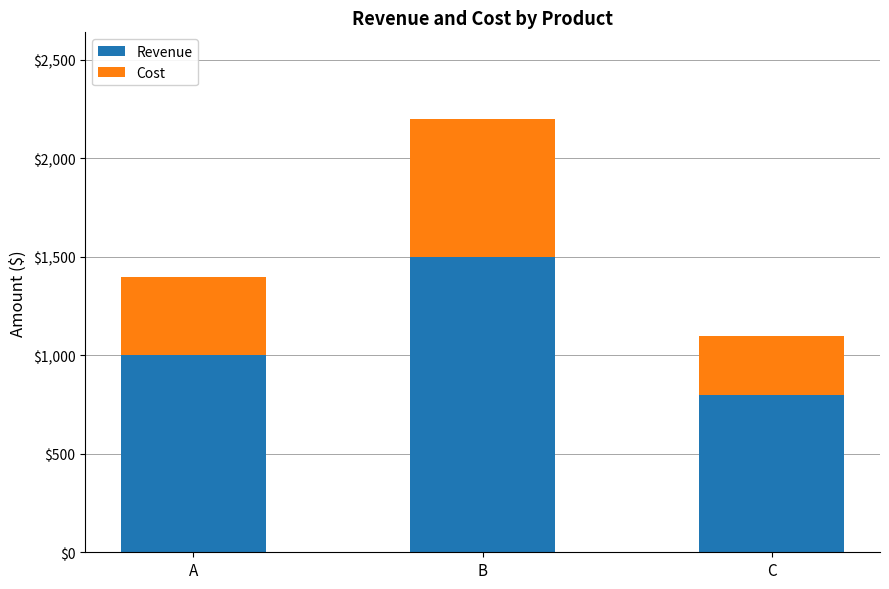

Count the Revenue values in the range 800 to 1500.

3